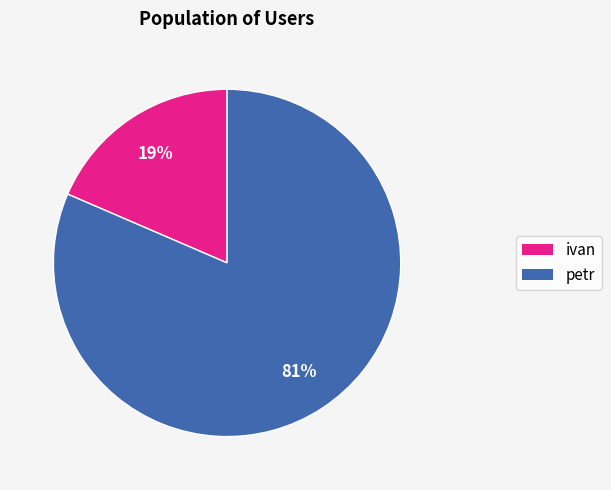

How many slices are in this pie chart?

2